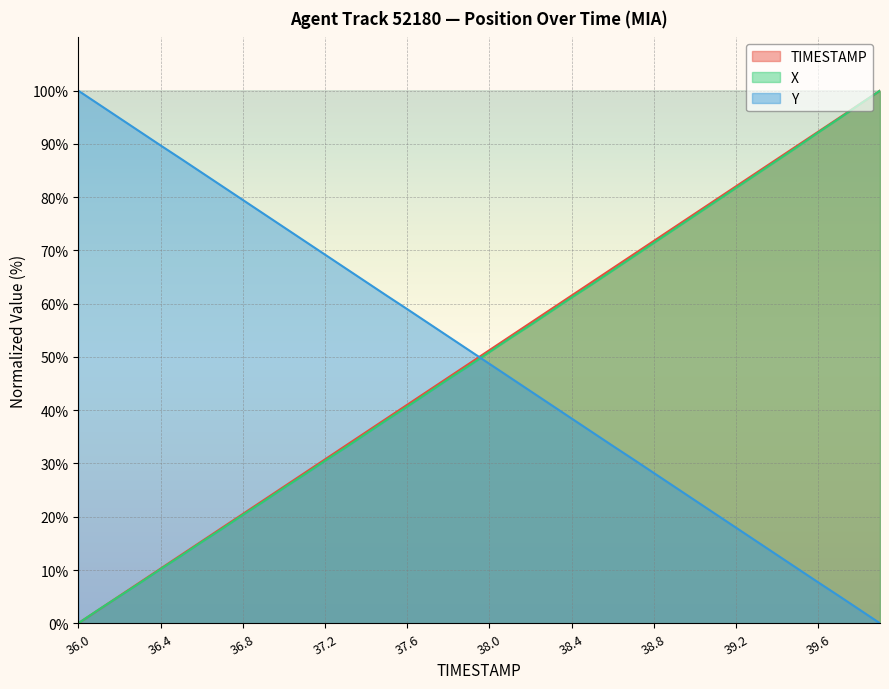

Reading left to right, what are all the values shown in this chart?

TIMESTAMP: 36.0=0.0	36.1=2.6	36.2=5.1	36.3=7.7	36.4=10.3	36.5=12.8	36.6=15.4	36.7=17.9	36.8=20.5	36.9=23.1	37.0=25.6	37.1=28.2	37.2=30.8	37.3=33.3	37.4=35.9	37.5=38.5	37.6=41.0	37.7=43.6	37.8=46.2	37.9=48.7	38.0=51.3	38.1=53.8	38.2=56.4	38.3=59.0	38.4=61.5	38.5=64.1	38.6=66.7	38.7=69.2	38.8=71.8	38.9=74.4	39.0=76.9	39.1=79.5	39.2=82.1	39.3=84.6	39.4=87.2	39.5=89.7	39.6=92.3	39.7=94.9	39.8=97.4	39.9=100.0
X: 36.0=0.0	36.1=2.6	36.2=5.1	36.3=7.6	36.4=10.2	36.5=12.7	36.6=15.3	36.7=17.8	36.8=20.3	36.9=22.8	37.0=25.4	37.1=27.9	37.2=30.5	37.3=33.0	37.4=35.6	37.5=38.2	37.6=40.7	37.7=43.3	37.8=45.8	37.9=48.3	38.0=50.9	38.1=53.5	38.2=56.0	38.3=58.6	38.4=61.2	38.5=63.7	38.6=66.3	38.7=68.8	38.8=71.4	38.9=74.0	39.0=76.6	39.1=79.2	39.2=81.8	39.3=84.3	39.4=86.9	39.5=89.5	39.6=92.2	39.7=94.8	39.8=97.4	39.9=100.0
Y: 36.0=100.0	36.1=97.4	36.2=94.9	36.3=92.3	36.4=89.7	36.5=87.2	36.6=84.6	36.7=82.1	36.8=79.5	36.9=76.9	37.0=74.4	37.1=71.8	37.2=69.2	37.3=66.7	37.4=64.1	37.5=61.5	37.6=59.0	37.7=56.4	37.8=53.9	37.9=51.3	38.0=48.7	38.1=46.1	38.2=43.6	38.3=41.0	38.4=38.4	38.5=35.9	38.6=33.3	38.7=30.8	38.8=28.2	38.9=25.6	39.0=23.1	39.1=20.5	39.2=17.9	39.3=15.4	39.4=12.8	39.5=10.2	39.6=7.7	39.7=5.1	39.8=2.6	39.9=0.0